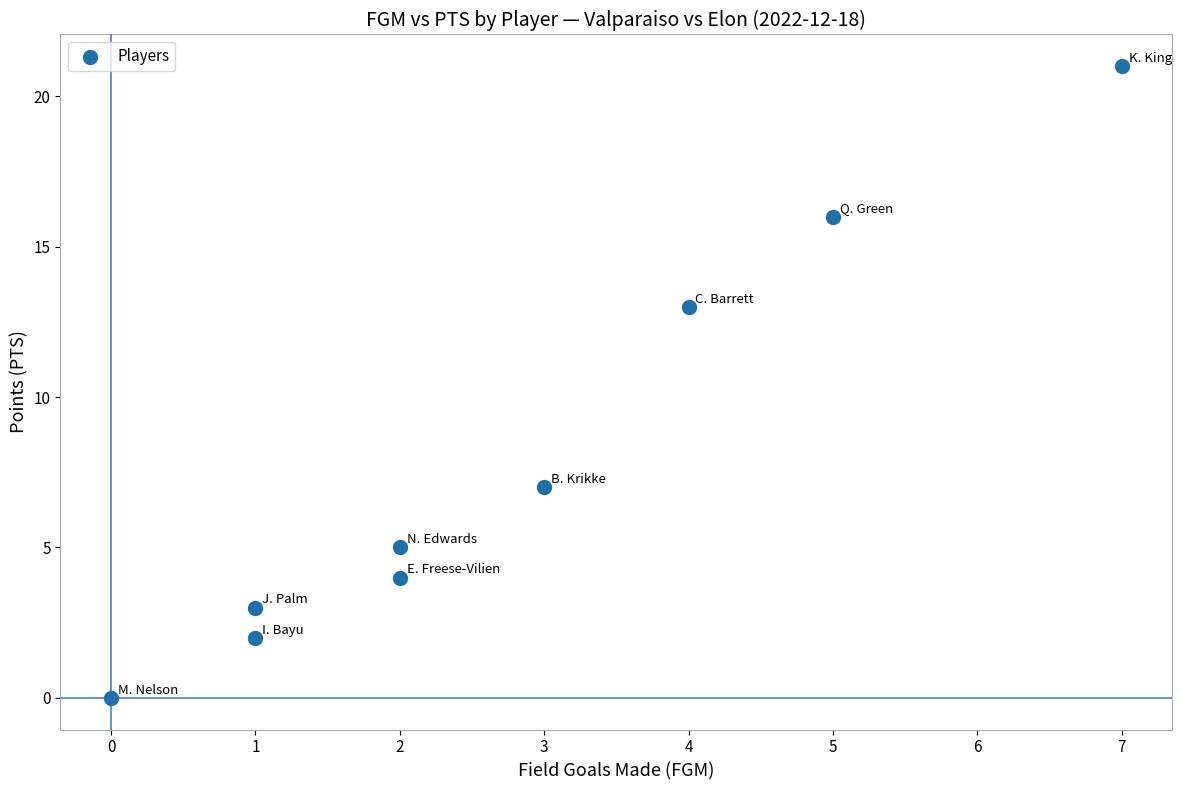

What is the range of Y values (max minus min)?

21